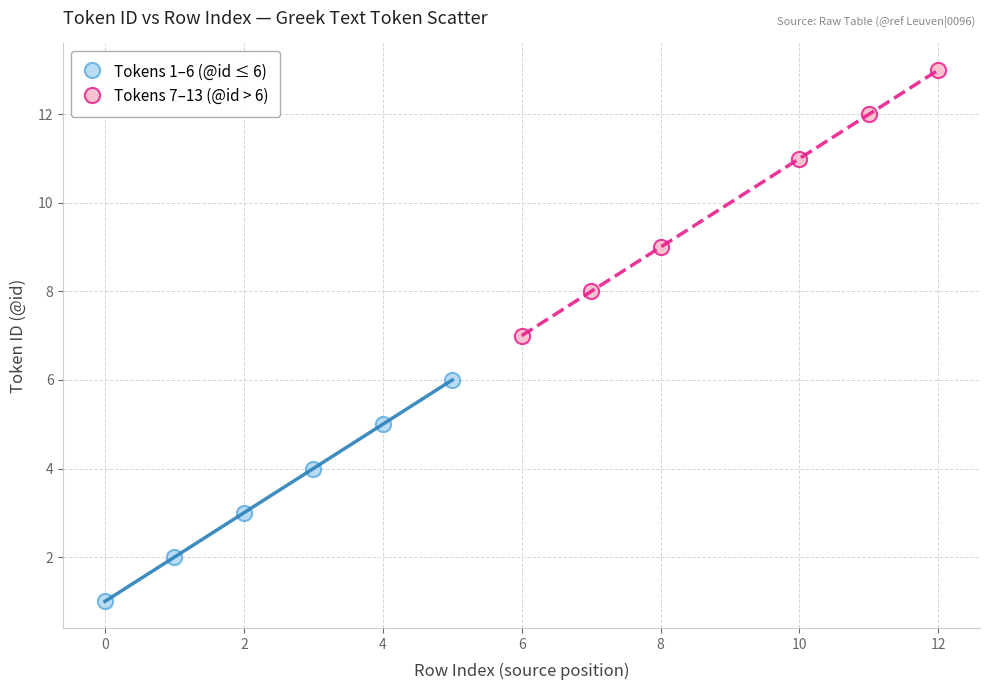

Which series contains the lowest Y value?

Tokens 1–6 (@id ≤ 6)